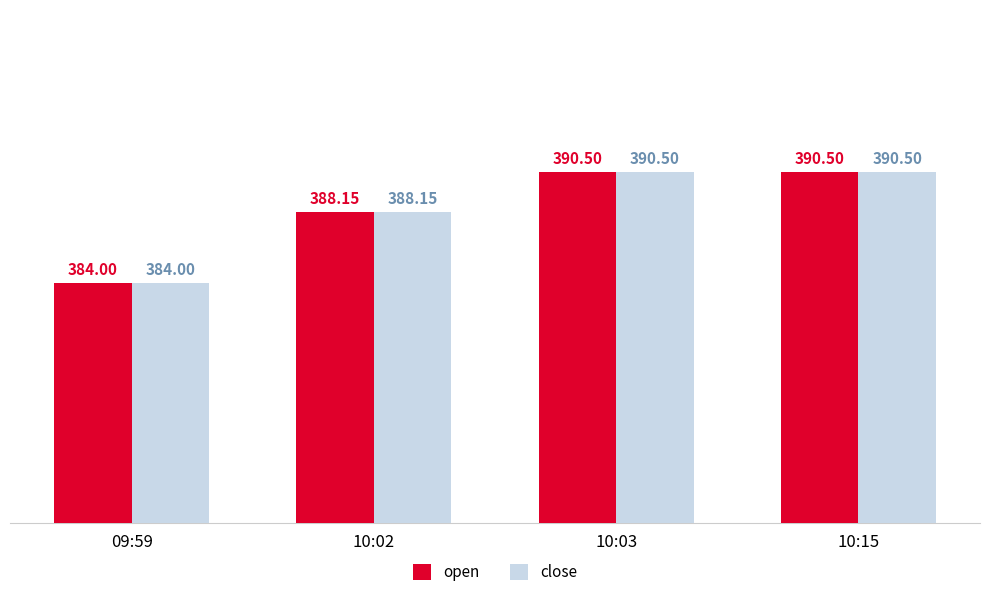

What is the value of the open bar at the 3rd from the left?

390.5